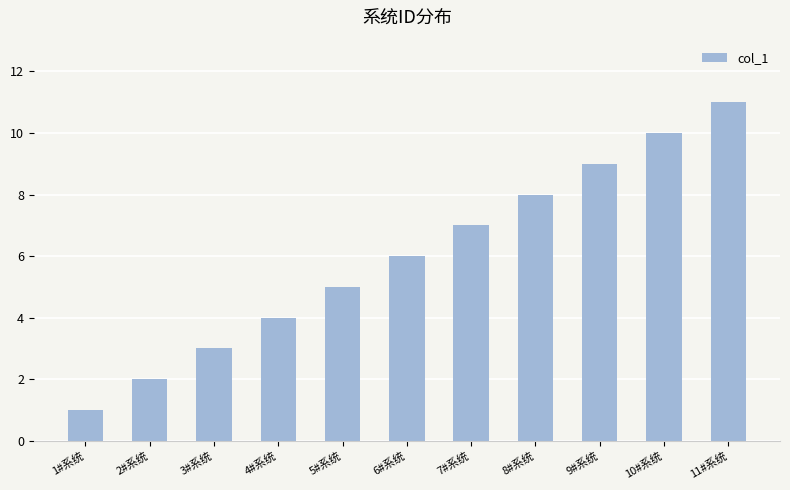

Reading right to left, list all the values displayed in this chart.

11	10	9	8	7	6	5	4	3	2	1